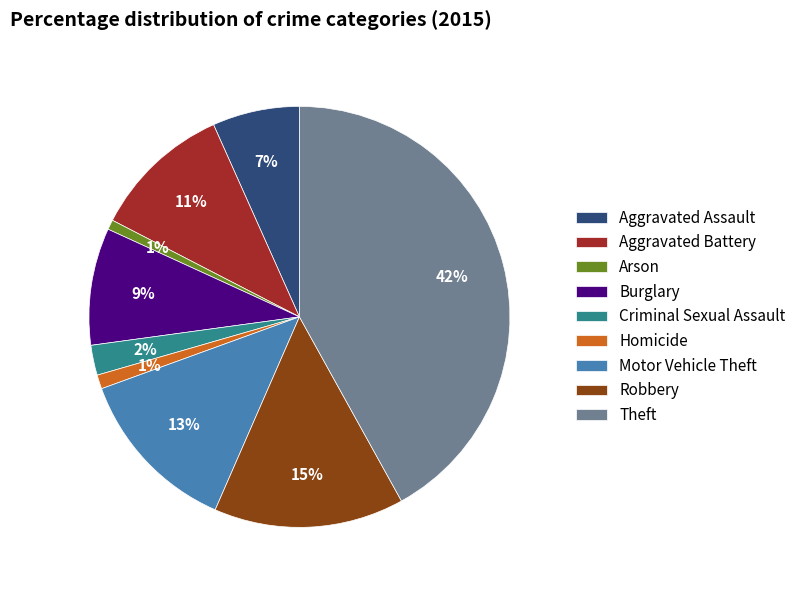

Is it true that Theft is 27% of the pie?

False